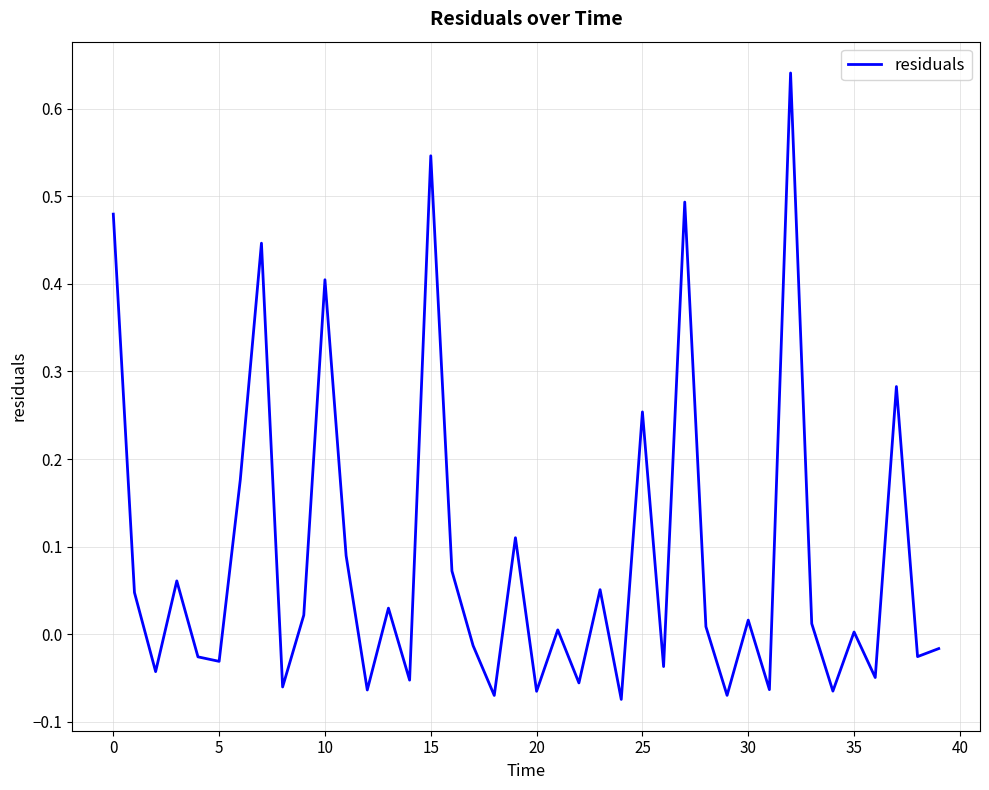

What is the difference between the maximum and minimum values?

0.7